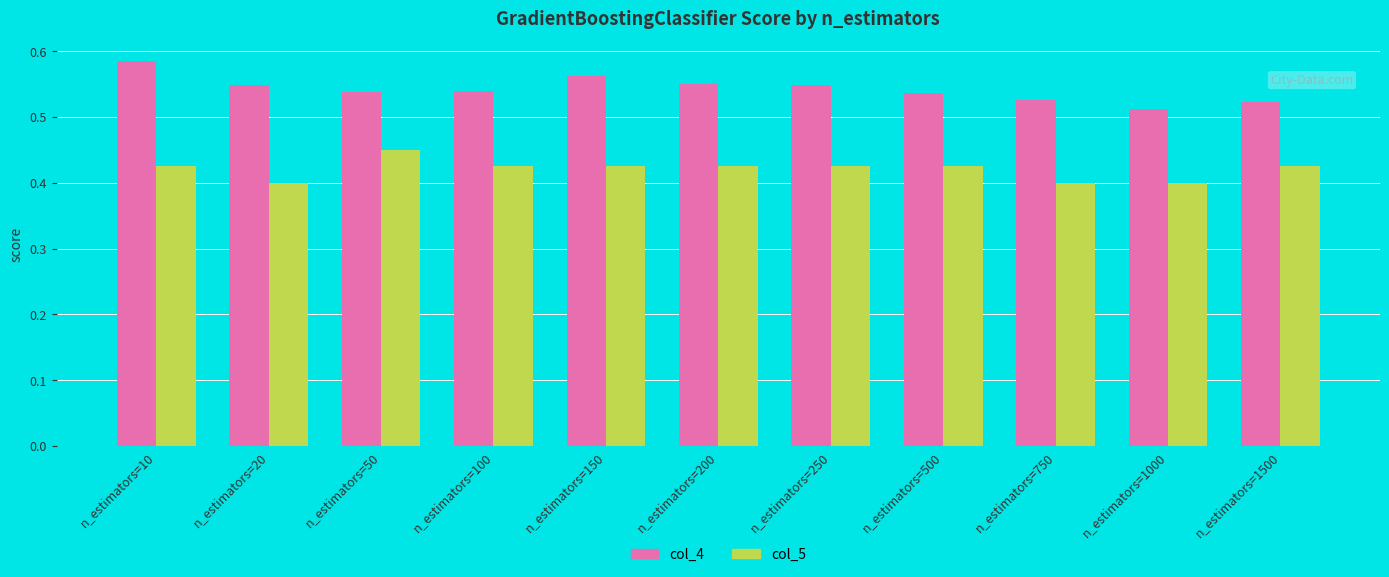

What is the sum of the col_5 values at n_estimators=20 and n_estimators=1500?

0.8